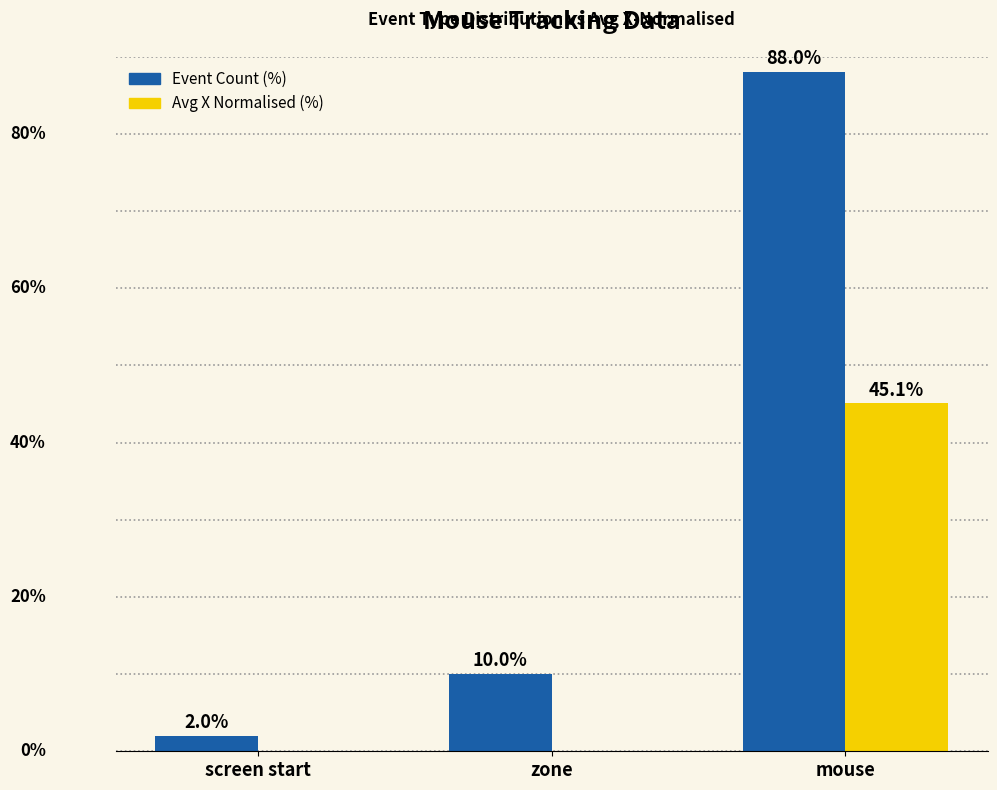

Which series has the largest total across all categories?

Event Count (%)